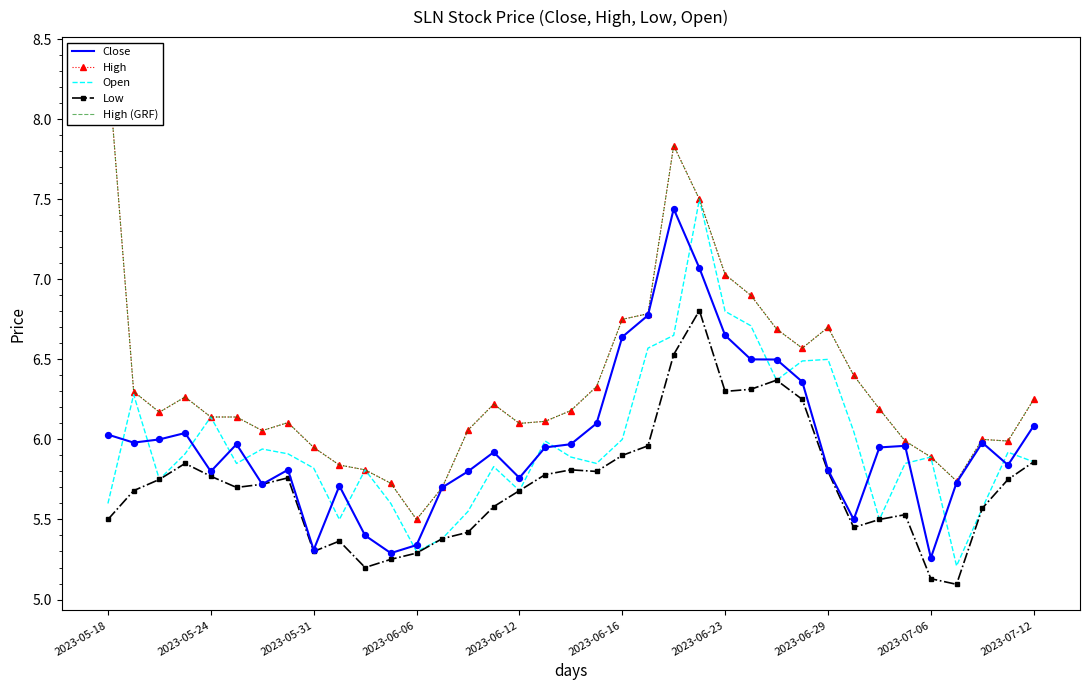

At how many categories does at least one series exceed 6?

26